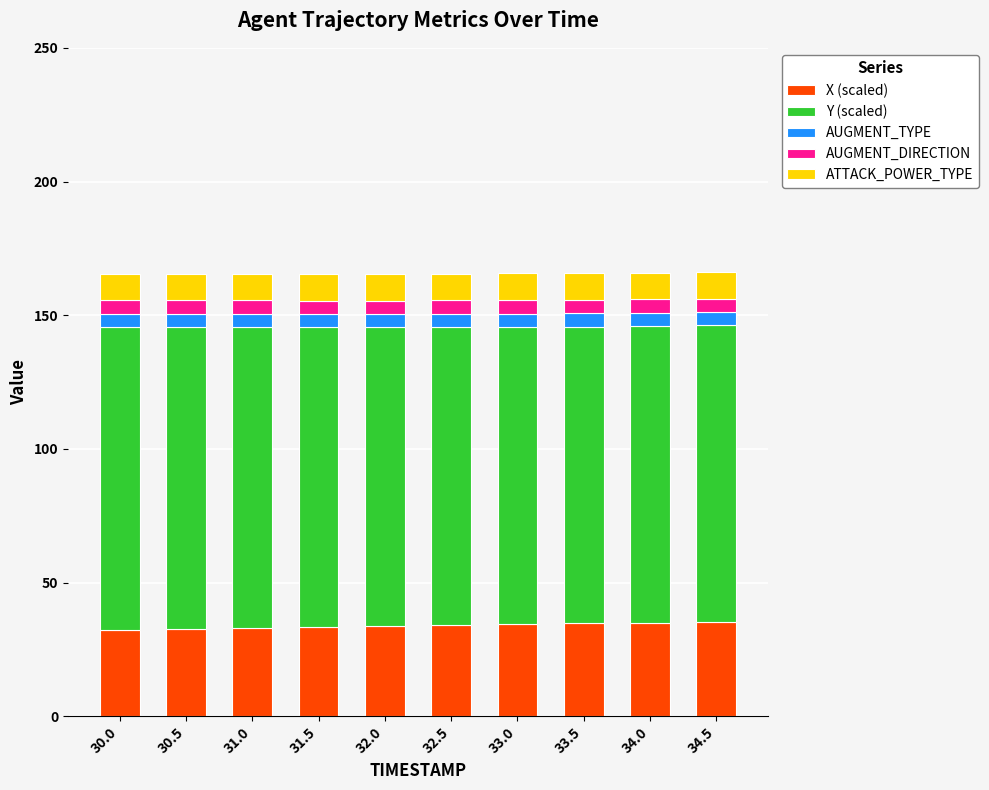

What is the total value across all series at 31.0?

165.5